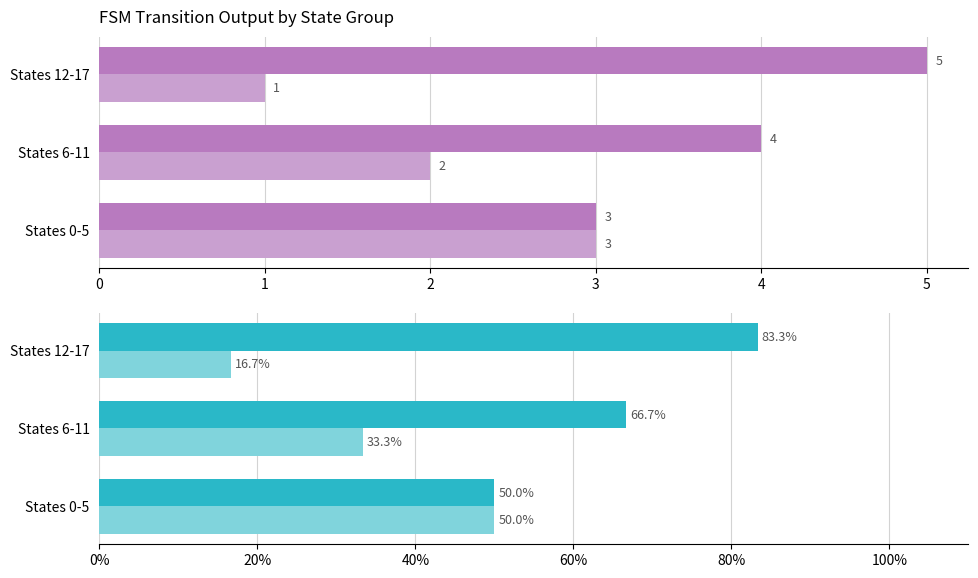

What is the total value across all series at 0?

106.0